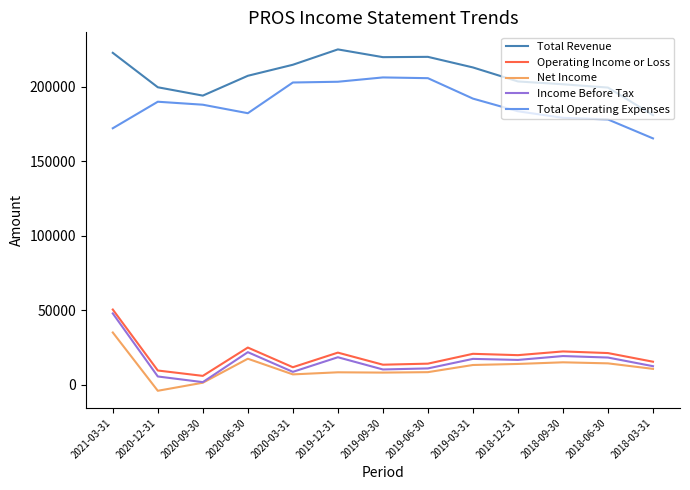

What is the maximum value for Operating Income or Loss?

50600